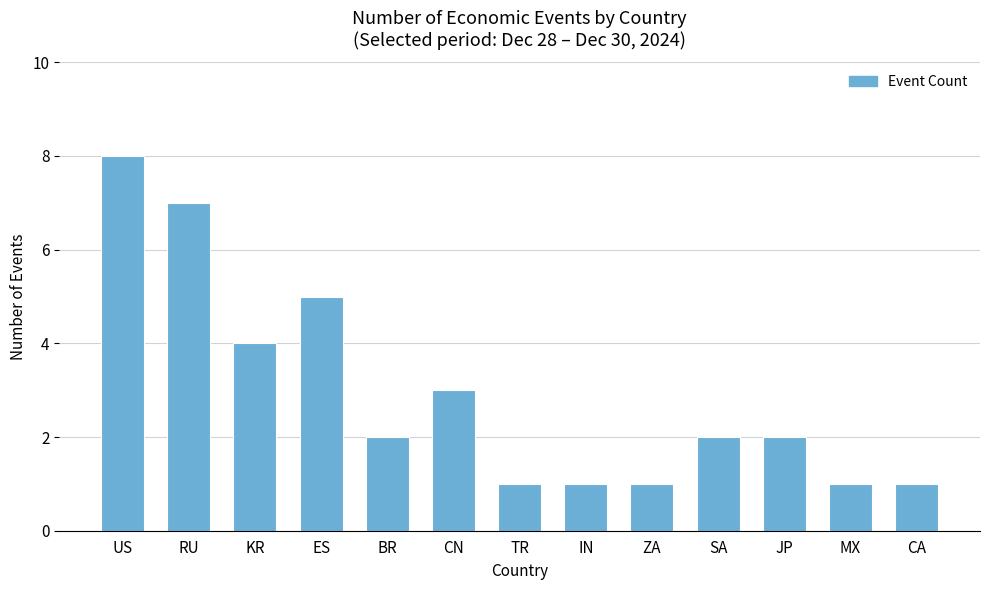

True or false: the data shows 2 at CA.

False